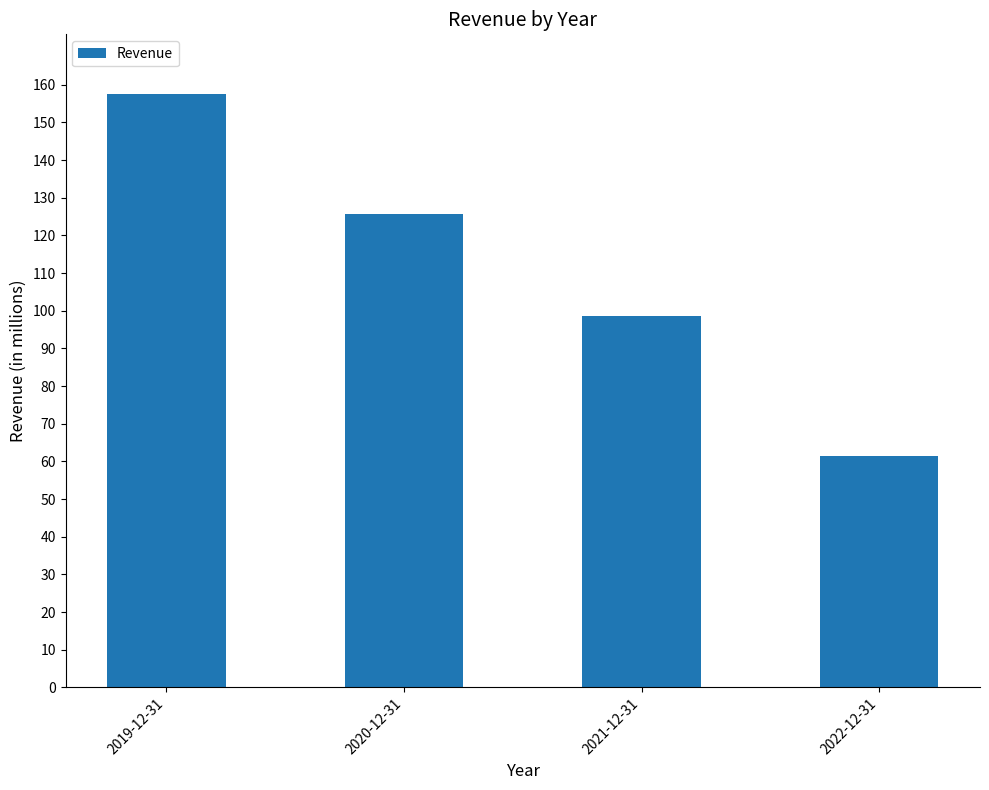

Approximately how many times larger is the value at 2022-12-31 compared to 2021-12-31?

0.6